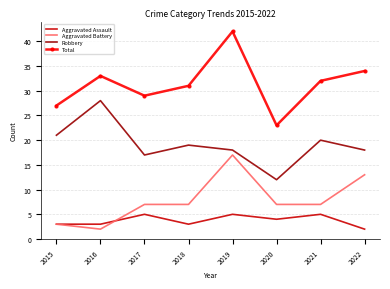

What is the total value across all series at 2020?

46